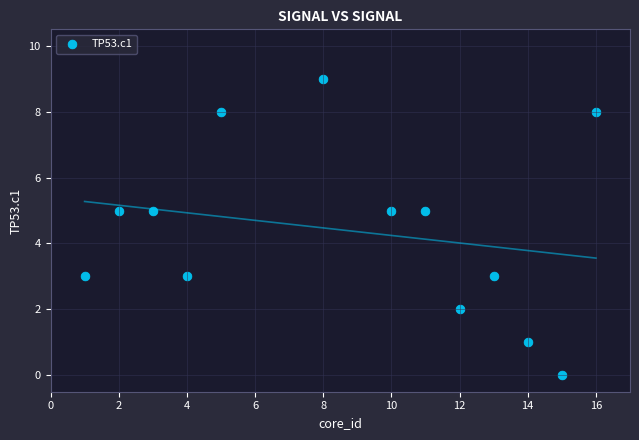

What is the range of Y values (max minus min)?

9